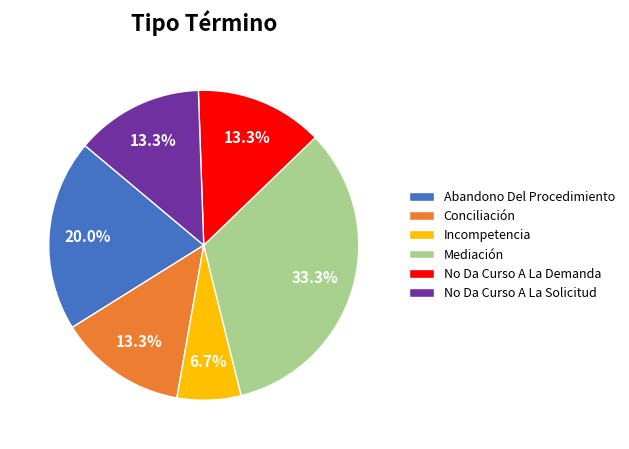

To the nearest percent, what is the combined percentage of Mediación and Abandono Del Procedimiento?

53%